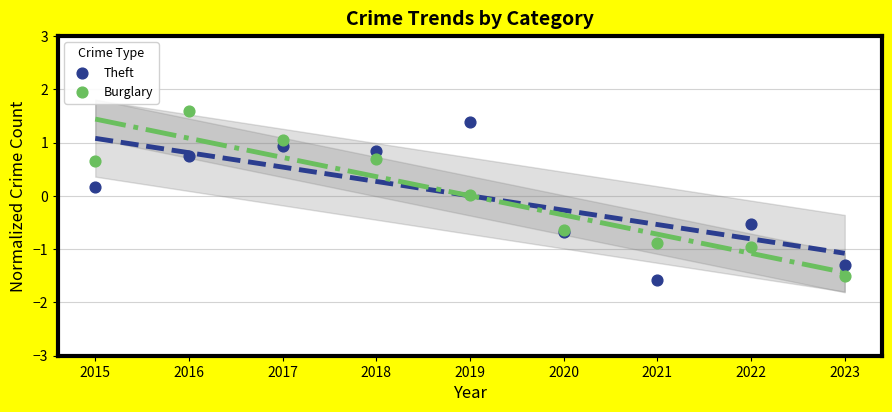

What is the X range (max minus min) for the scatter plot?

8.0